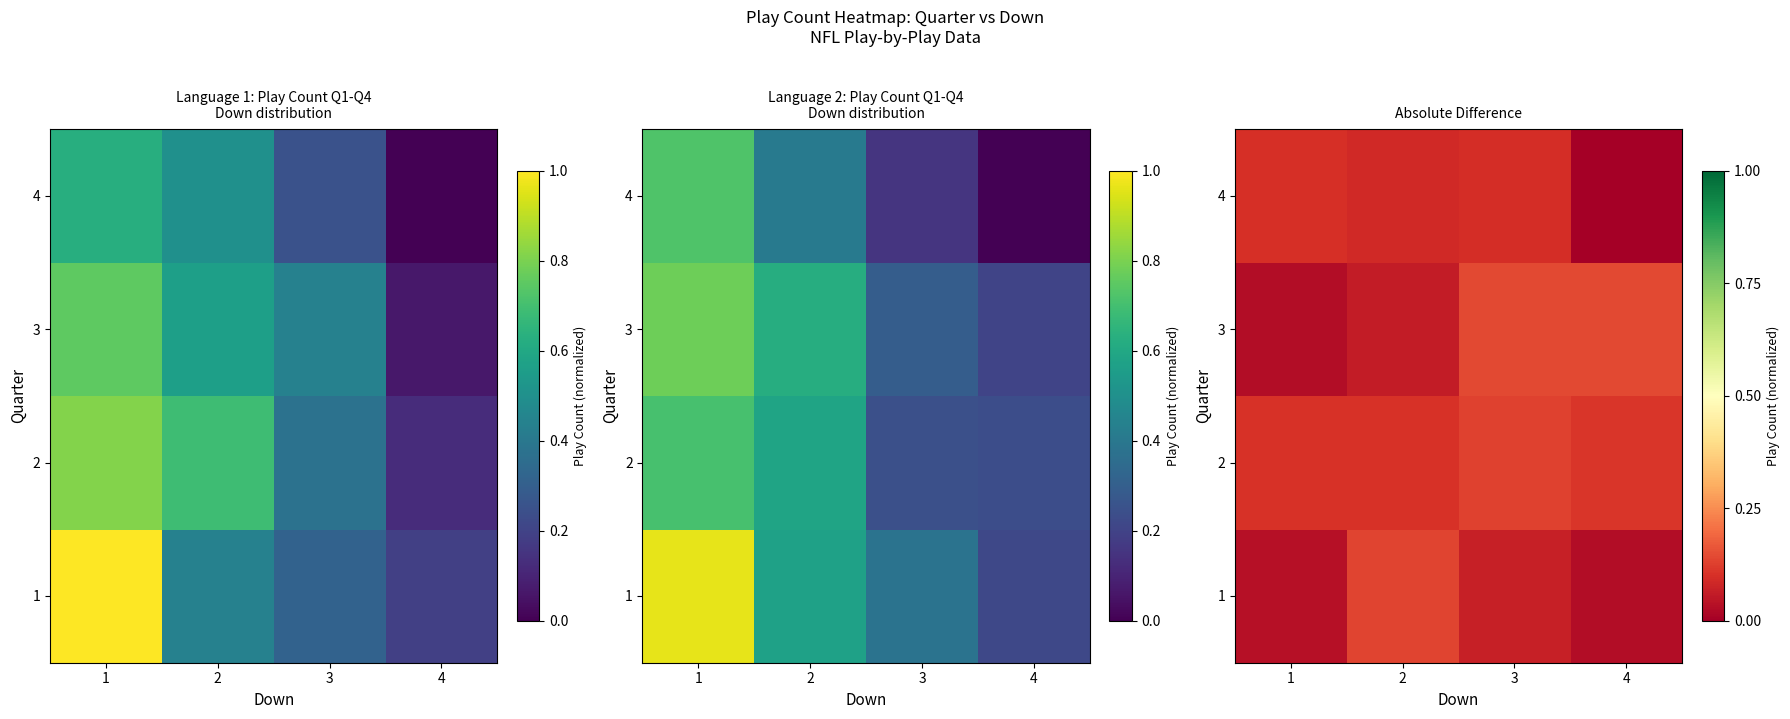

What is the average value of the 4 series?

0.1